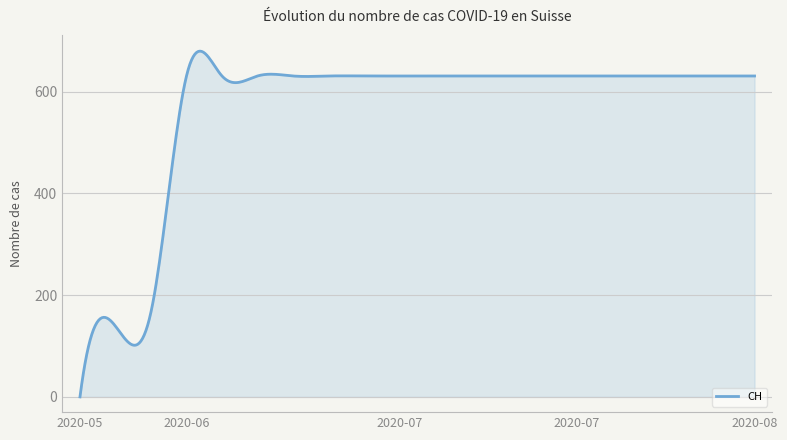

How many values are above zero?

399